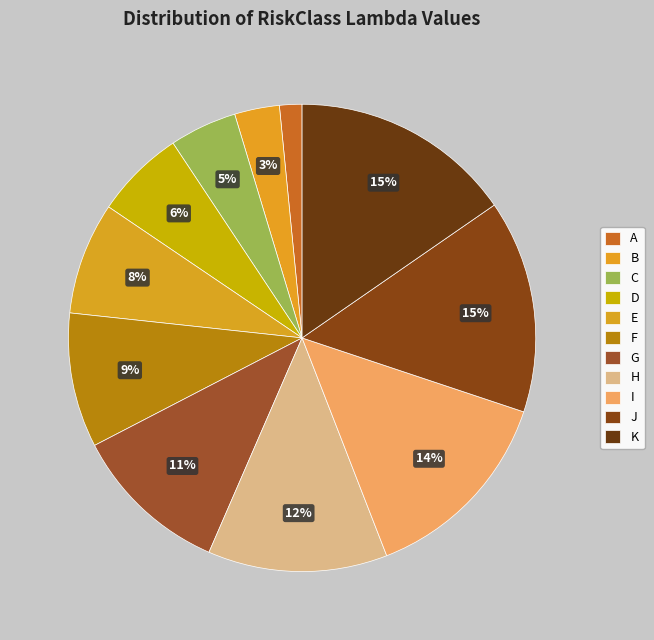

Is B the majority of the pie?

No